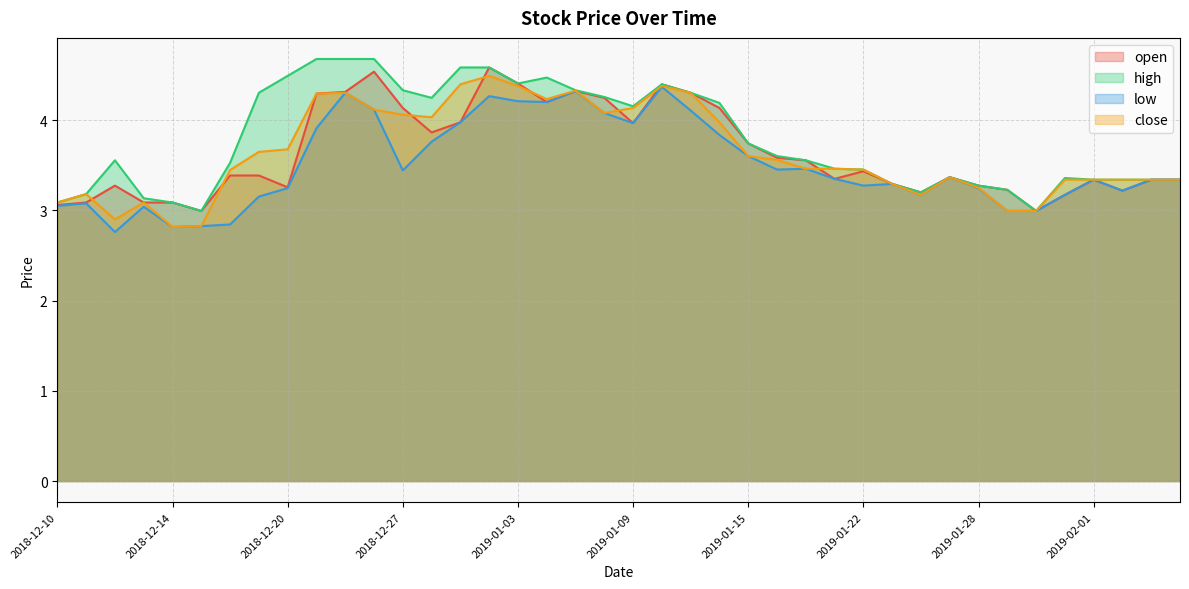

What is the average value of the open series?

3.6